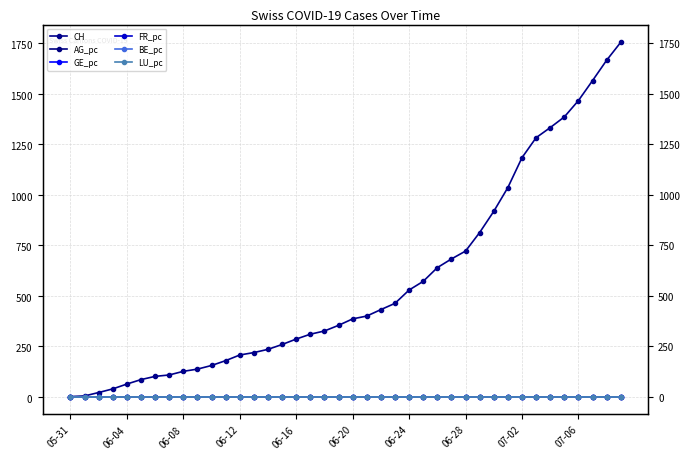

At how many categories does at least one series exceed 1515?

3